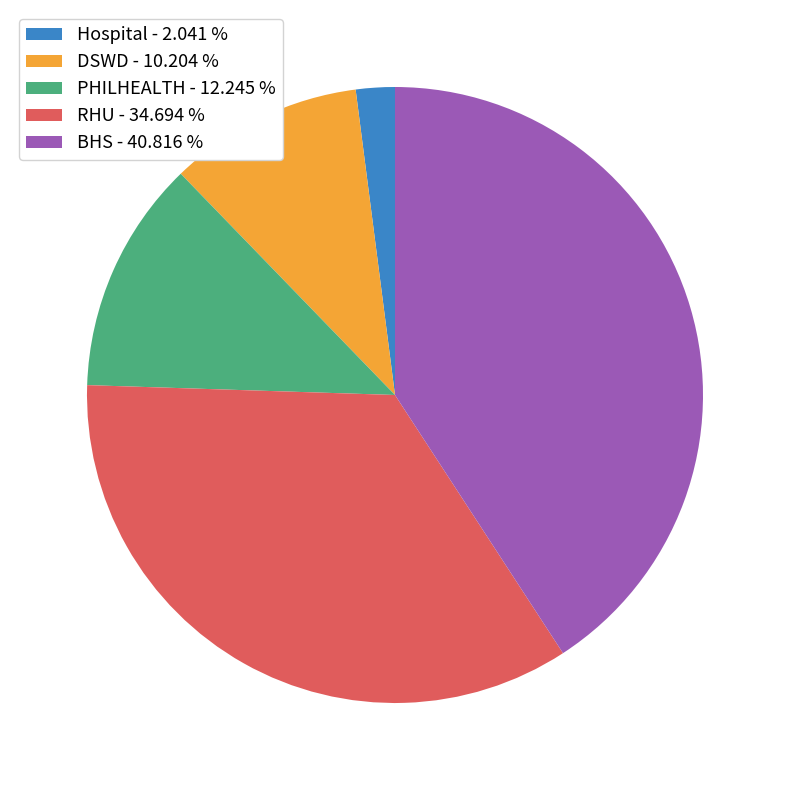

Count the number of slices in the pie.

5